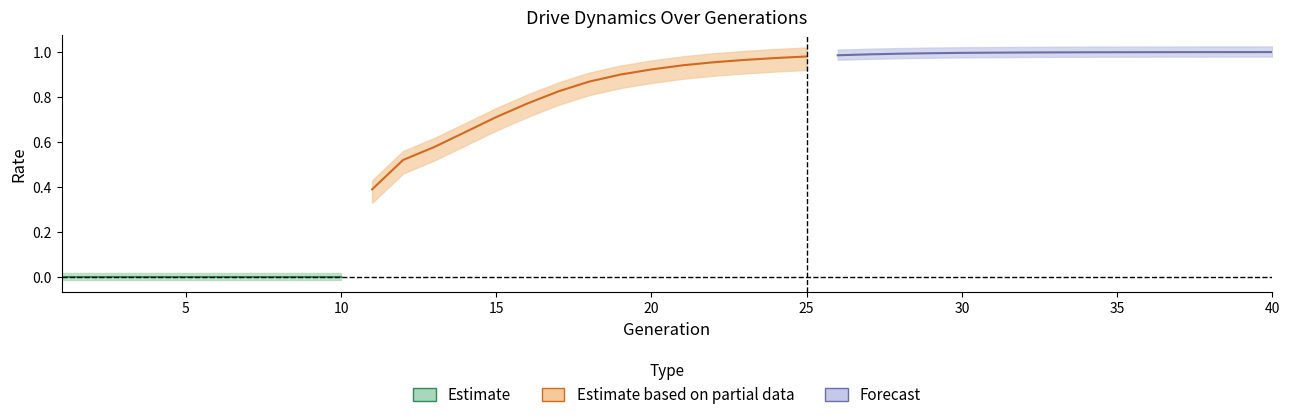

True or false: rate_dr and rate_r2 intersect in this chart.

False